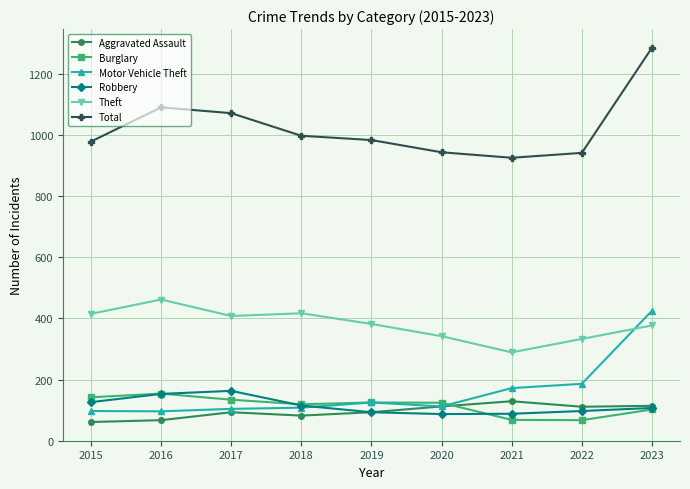

True or false: Theft and Robbery intersect in this chart.

False